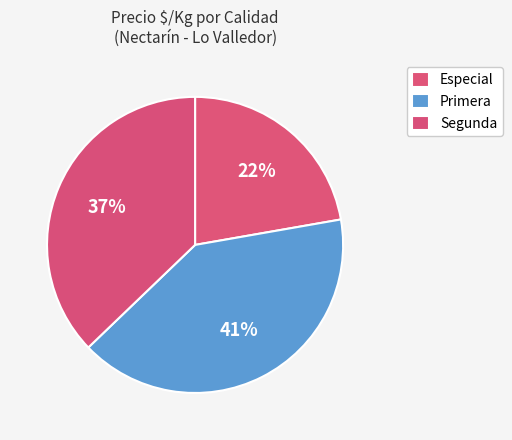

Which category has the smallest portion of the pie?

Especial